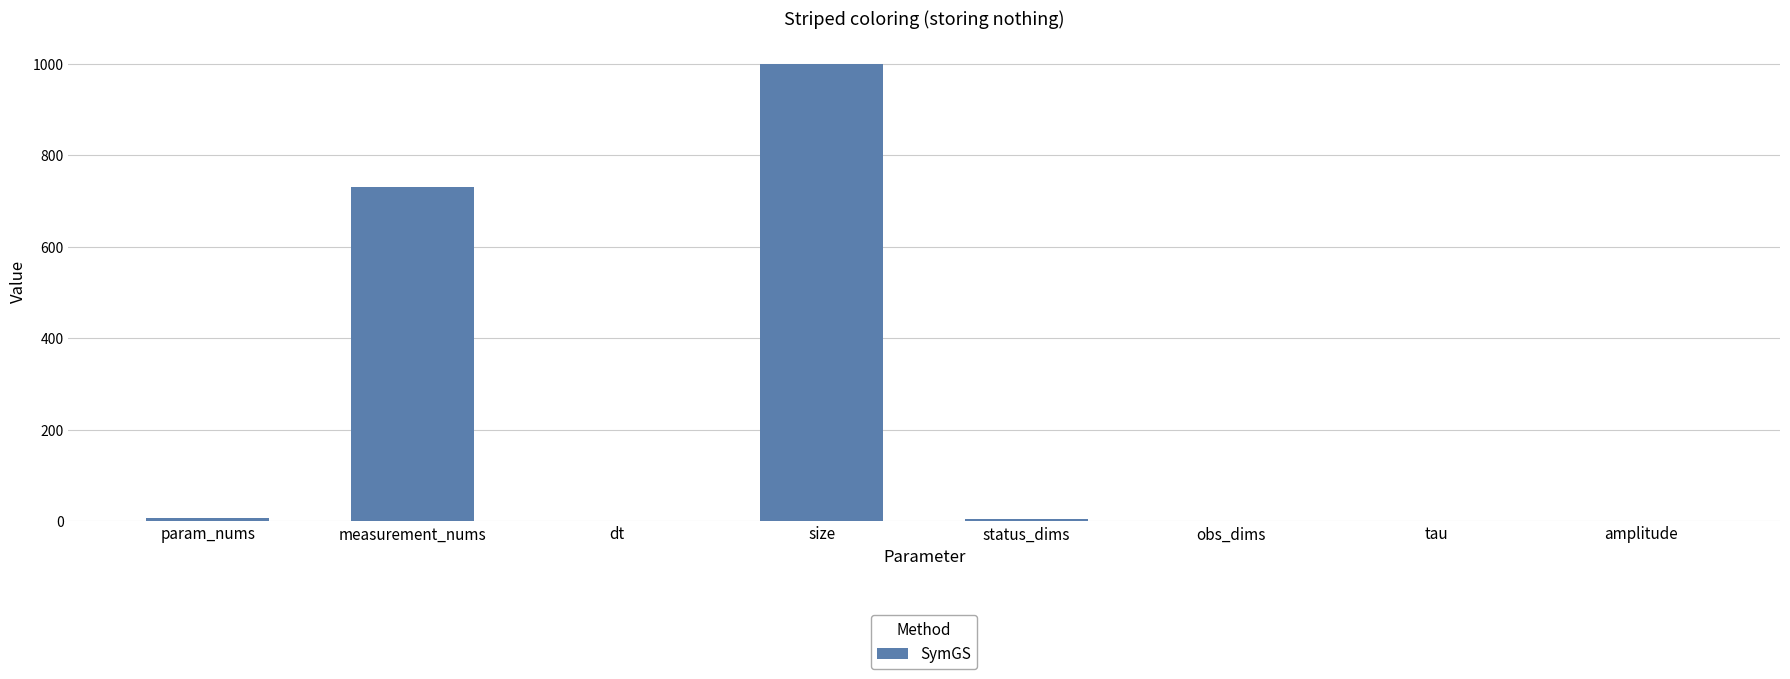

What is the difference between the values at measurement_nums and status_dims?

727.0